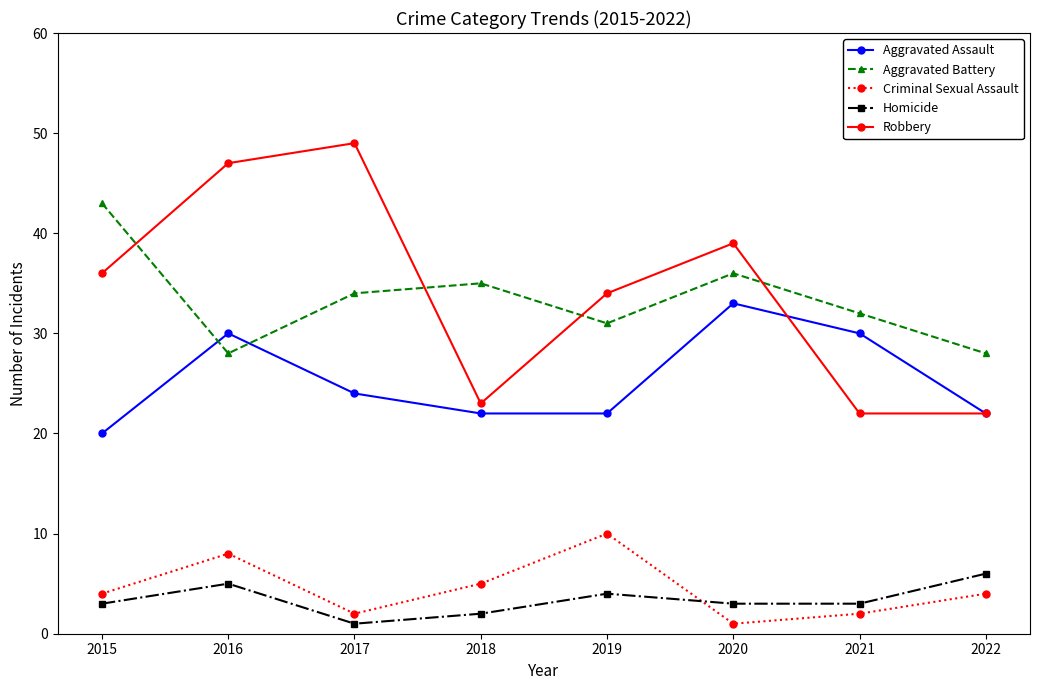

Reading right to left, extract all data points from this chart.

Aggravated Assault: 2022=22	2021=30	2020=33	2019=22	2018=22	2017=24	2016=30	2015=20
Aggravated Battery: 2022=28	2021=32	2020=36	2019=31	2018=35	2017=34	2016=28	2015=43
Criminal Sexual Assault: 2022=4	2021=2	2020=1	2019=10	2018=5	2017=2	2016=8	2015=4
Homicide: 2022=6	2021=3	2020=3	2019=4	2018=2	2017=1	2016=5	2015=3
Robbery: 2022=22	2021=22	2020=39	2019=34	2018=23	2017=49	2016=47	2015=36